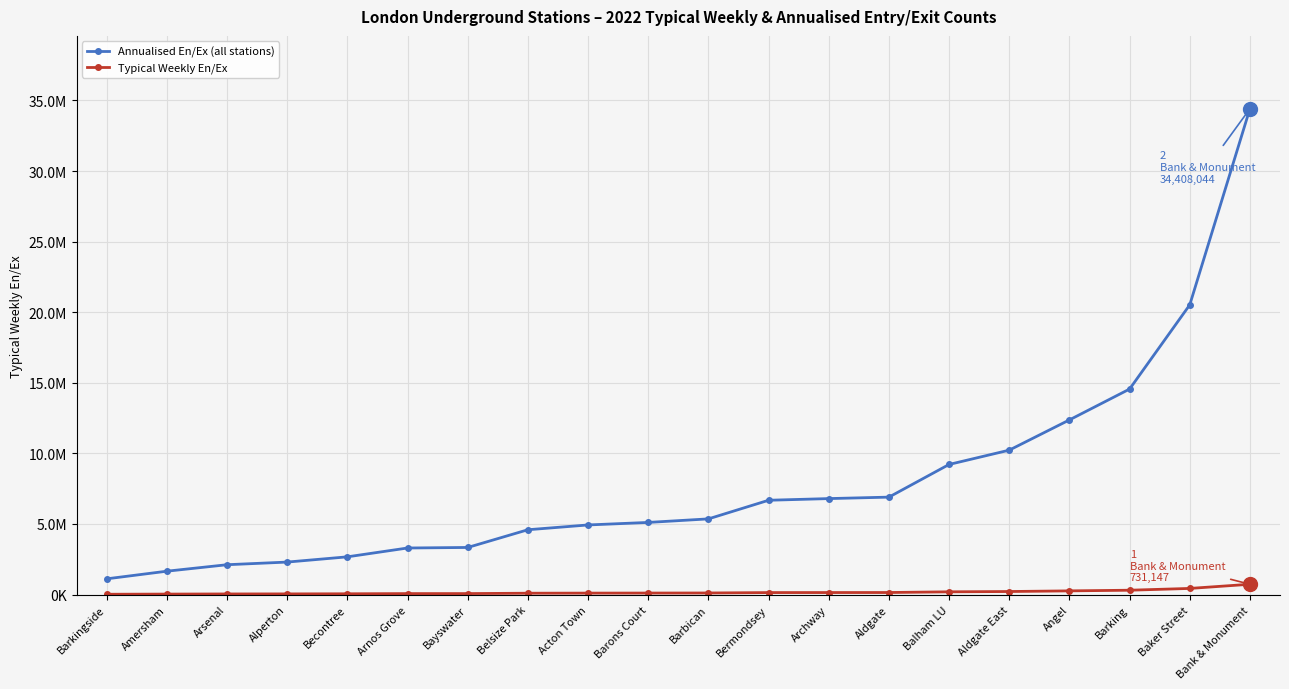

The value of Annualised En/Ex (all stations) at Bank & Monument is 34408044.0. True or false?

True